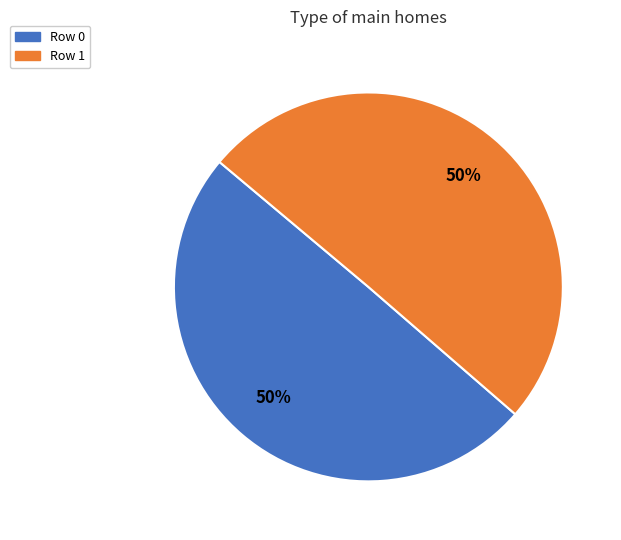

What is the ratio of the value at Row 0 to the value at Row 1?

1.0